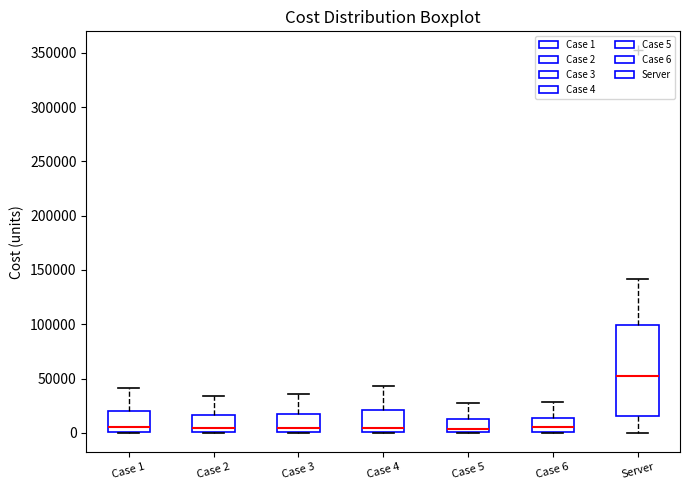

Where does the median line of the box for Case 3 sit on the y-axis? The values are not printed on the chart, so give them approximately, as read against the axis.

5000